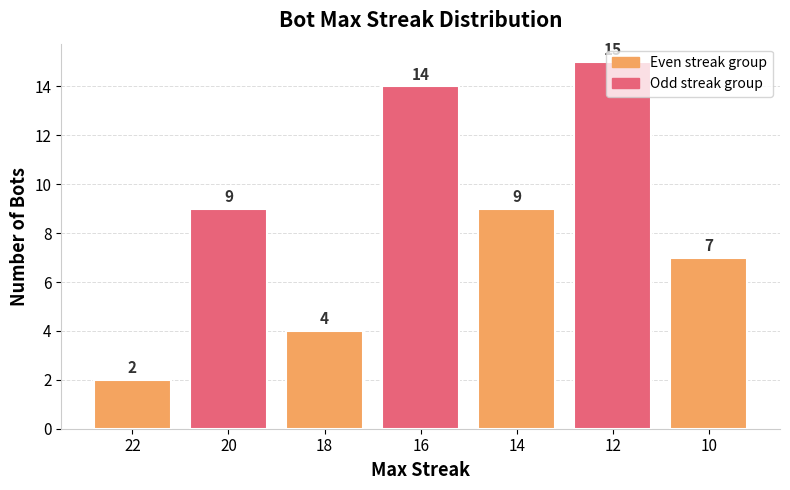

What is the smallest value displayed?

2